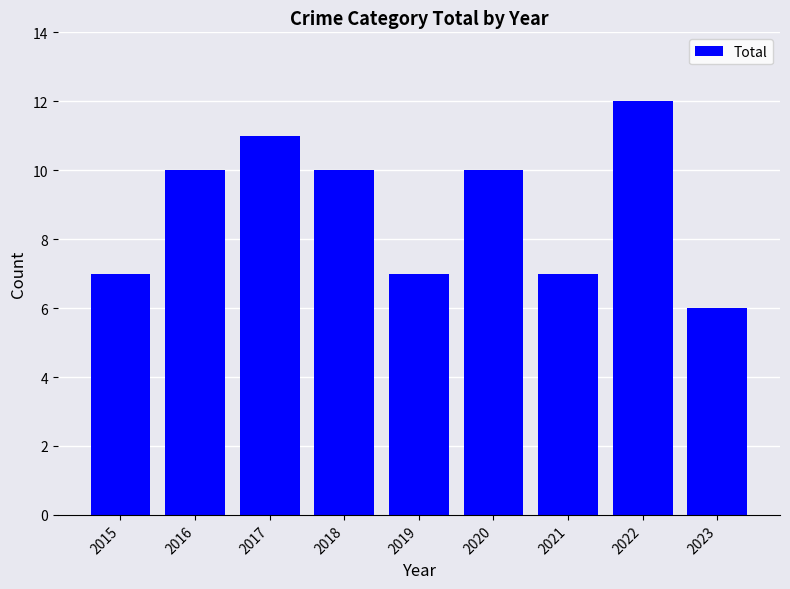

Which label corresponds to the smallest value in the chart?

2023